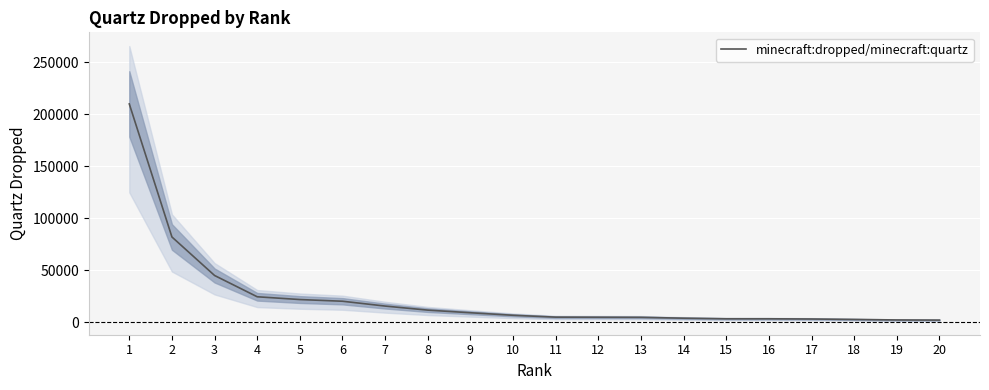

What is the smallest value displayed?

2067